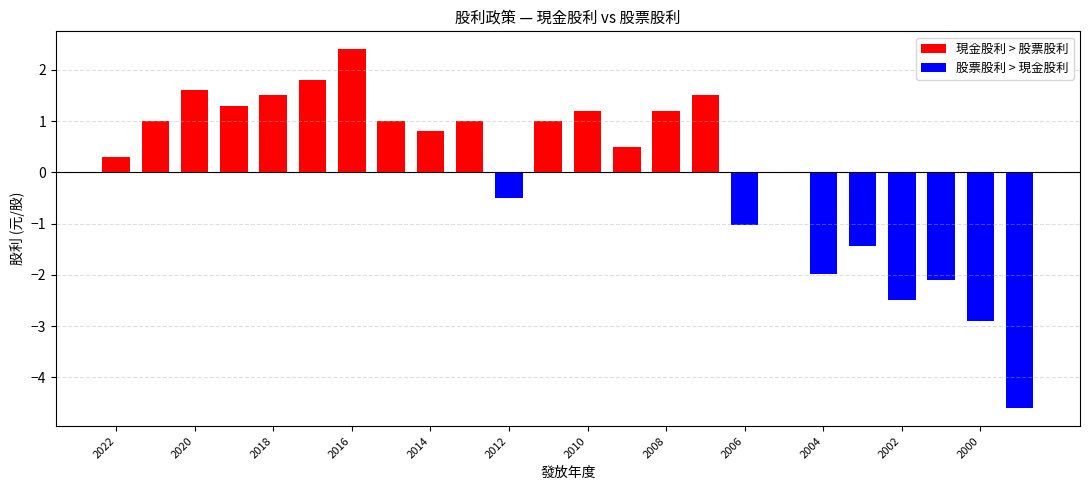

Between 2000 and 2019, which is larger?

2019